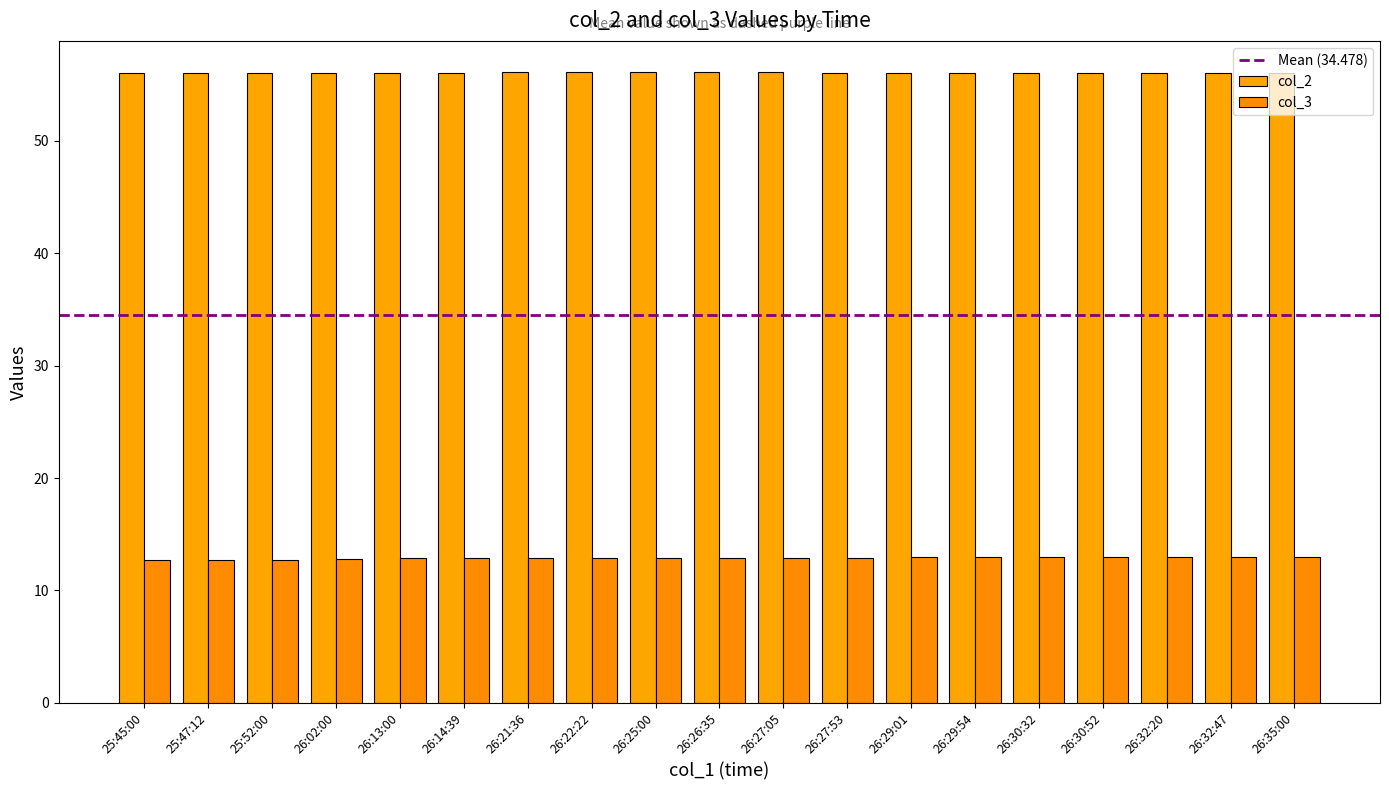

How many groups of bars are there?

19